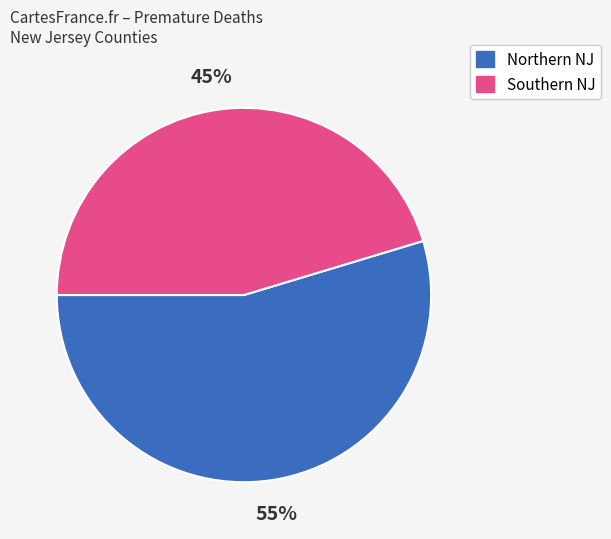

Does any single category account for the majority?

Yes